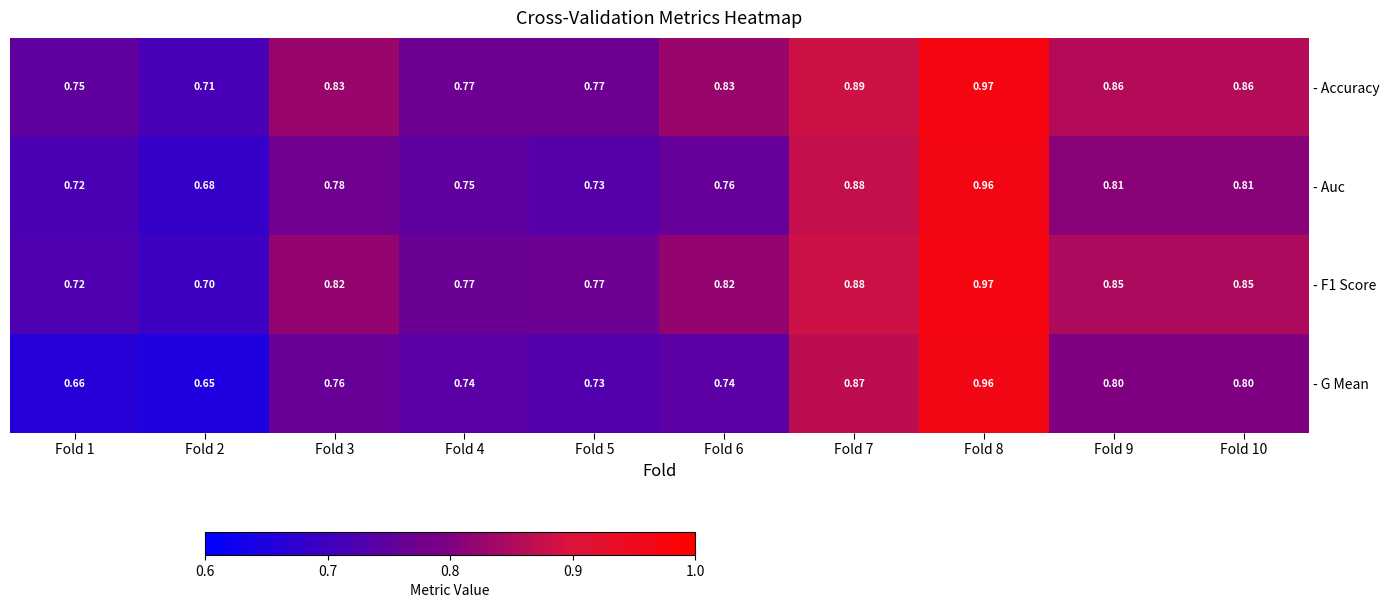

At how many categories does at least one series exceed 0?

10